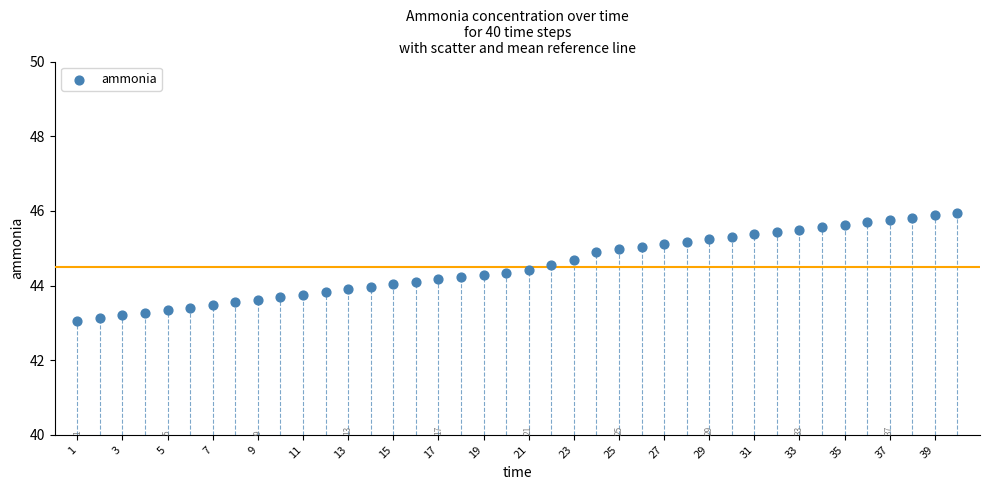

What is the range of Y values (max minus min)?

2.9